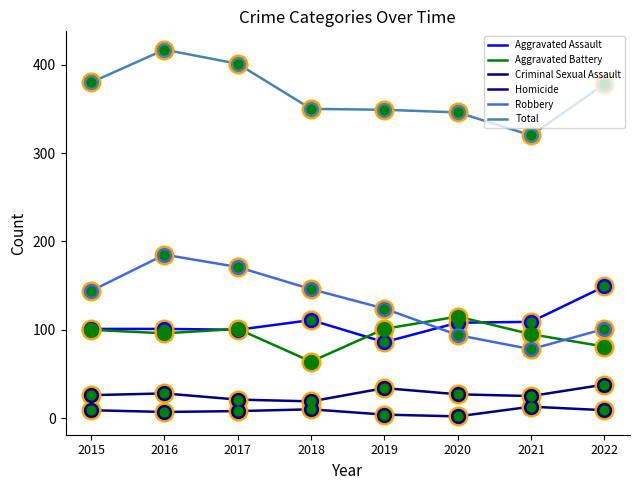

Is the value of Robbery at 2017 greater than the value of Aggravated Assault at 2018?

Yes